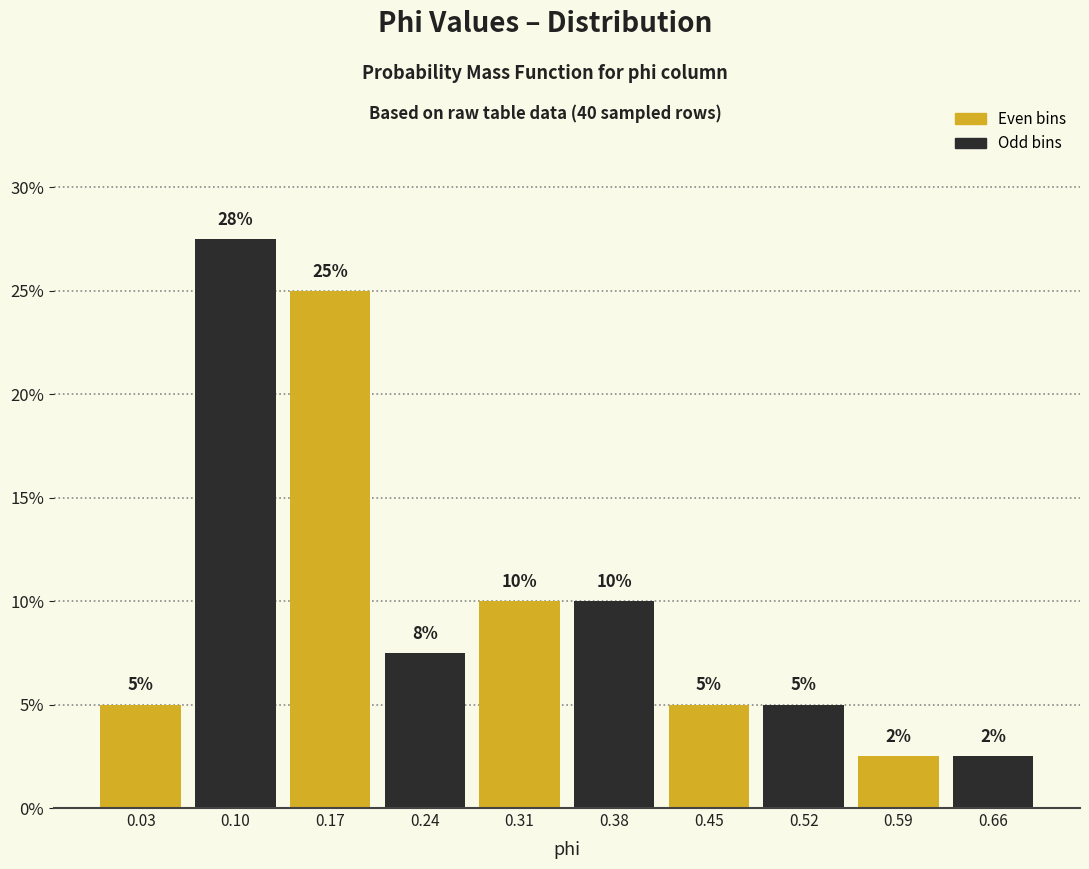

Over which range of the x-axis is the bar tallest?

0.07 to 0.14